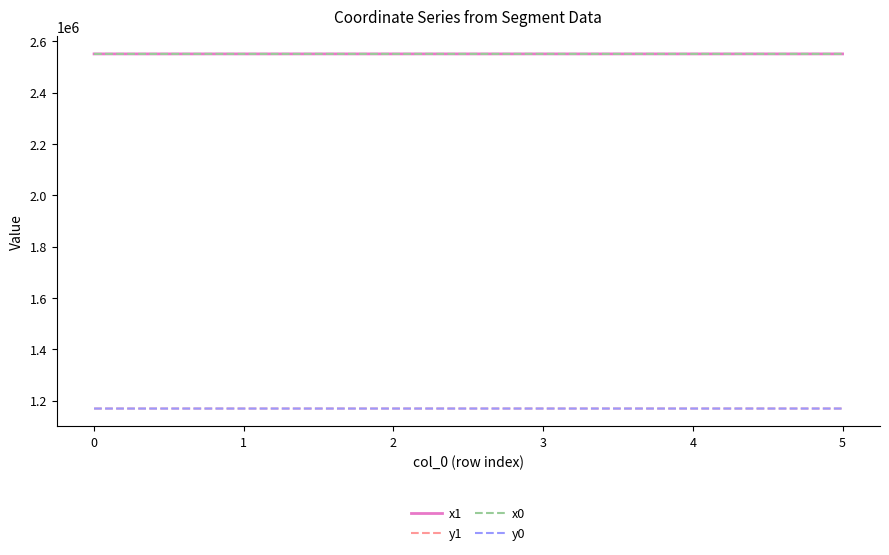

What is the minimum value shown in the chart?

1168860.9